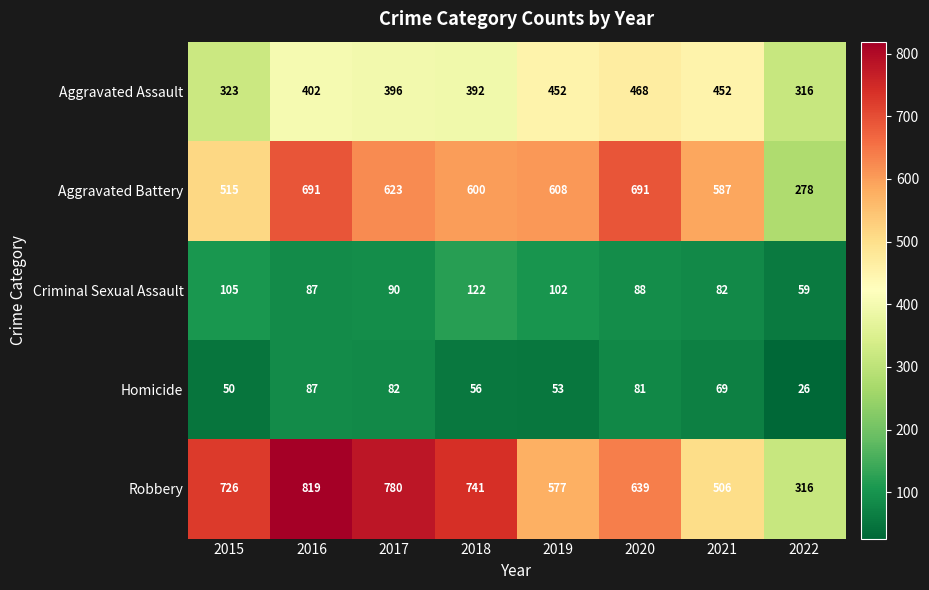

Where is Homicide nearest to the value 56?

2018